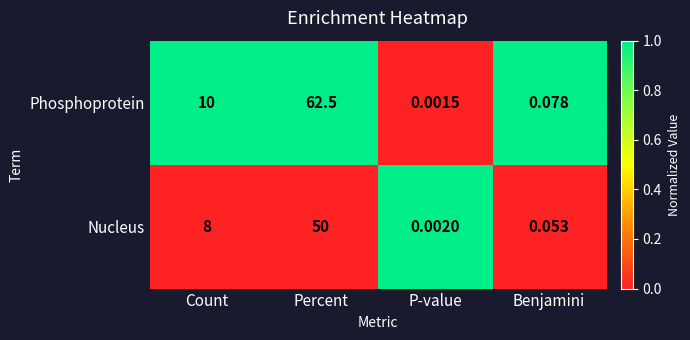

Which series has the largest range (max minus min)?

Phosphoprotein